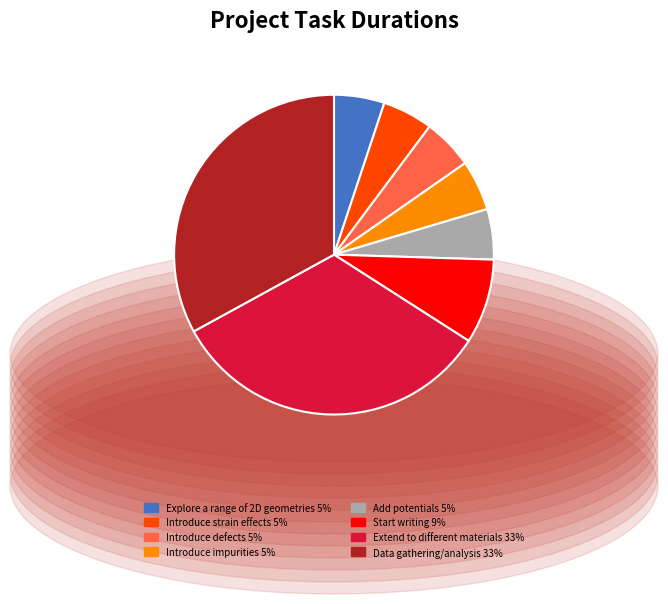

Does Introduce defects account for over 50% of the chart?

No